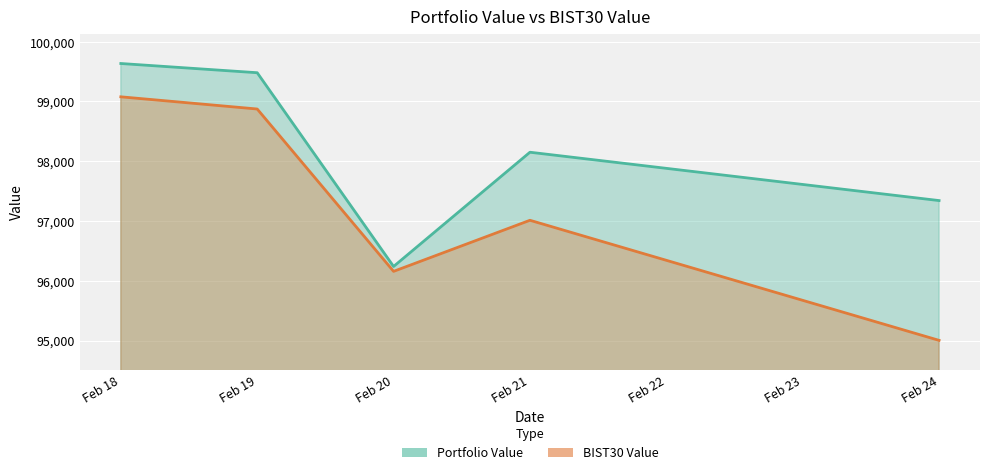

Where is Portfolio Value nearest to the value 97937?

Feb 21